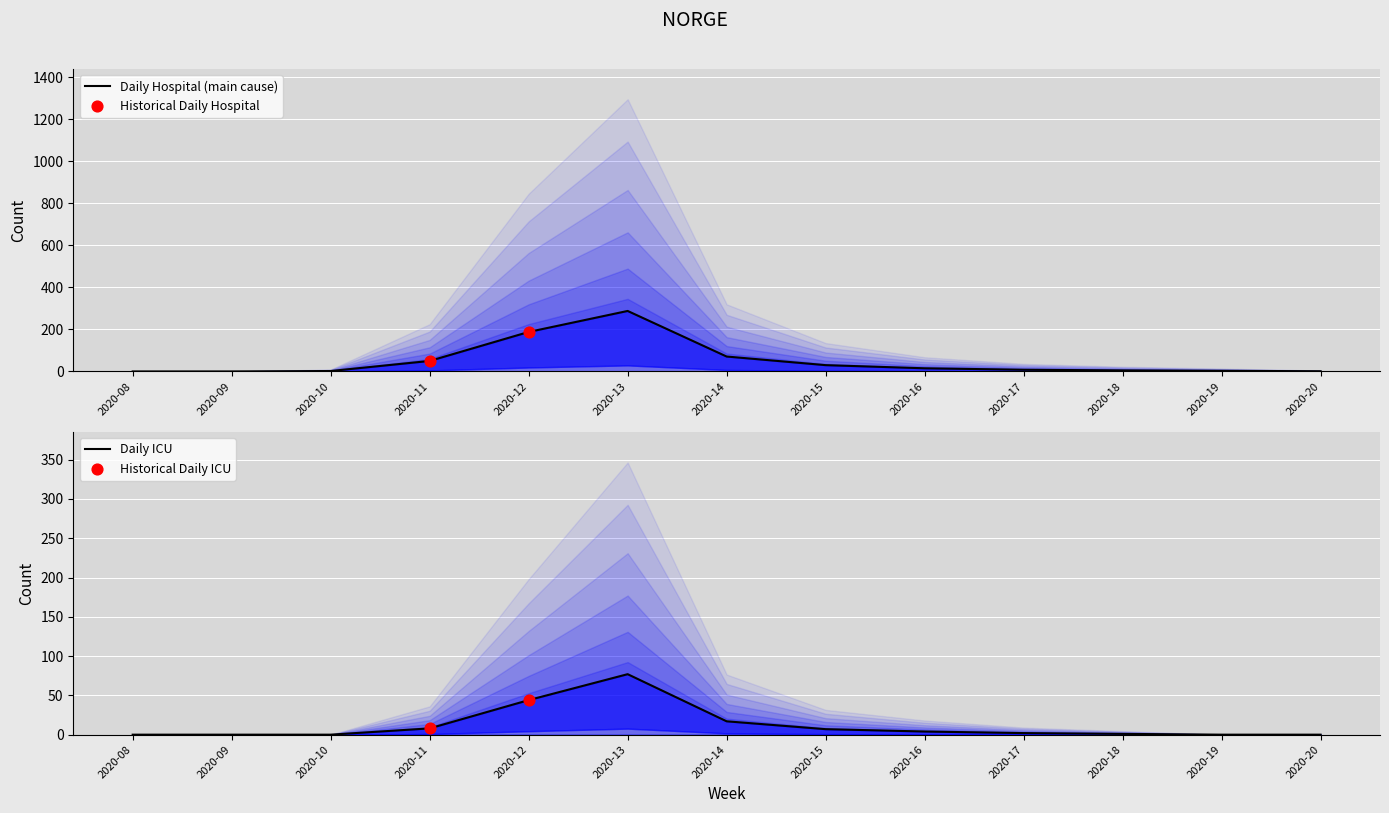

Which series has the largest total across all categories?

n_hospital_main_cause